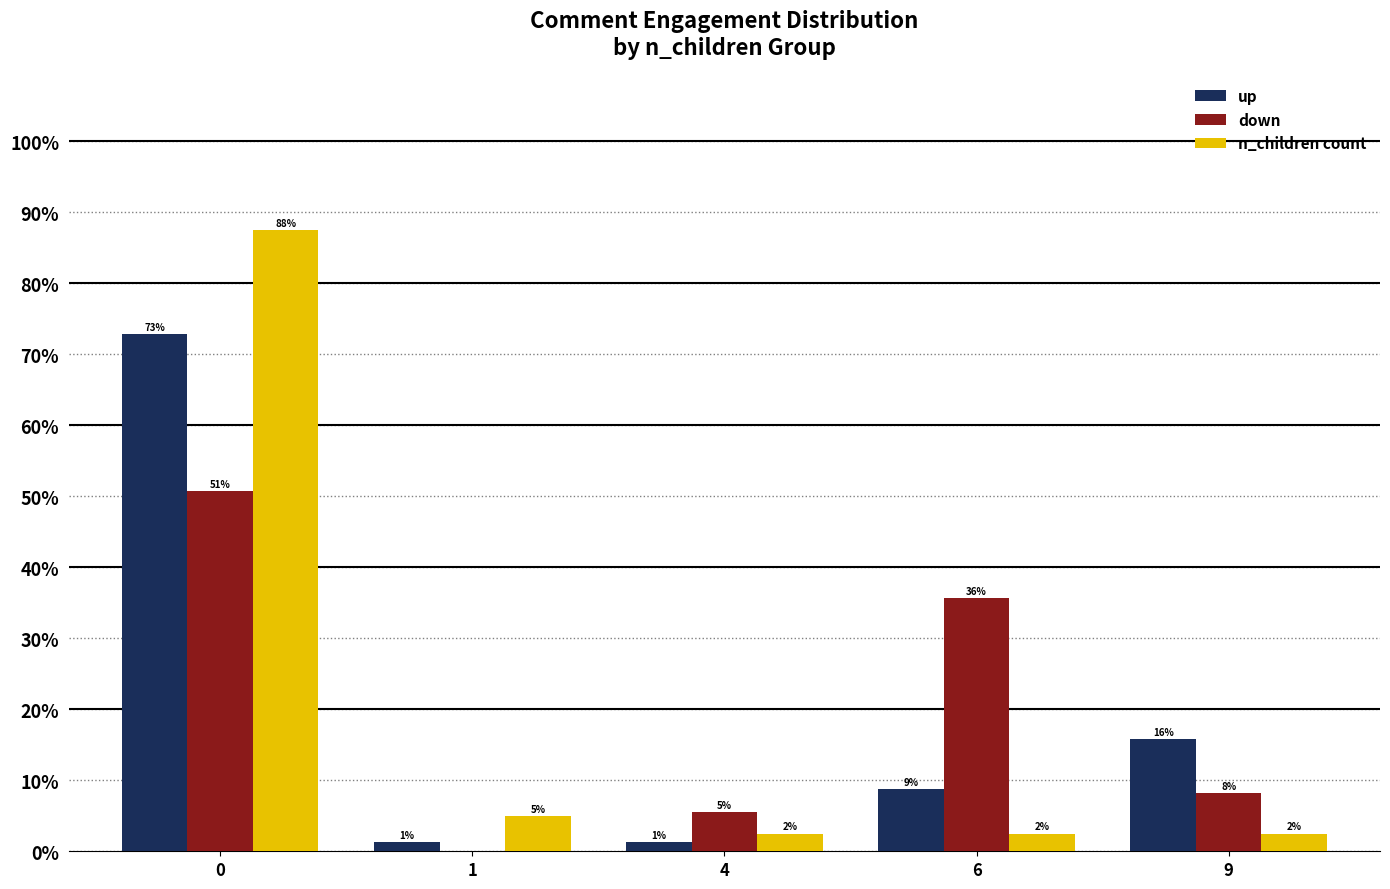

What is the value of the n_children count bar at the 2nd from the left?

5.0